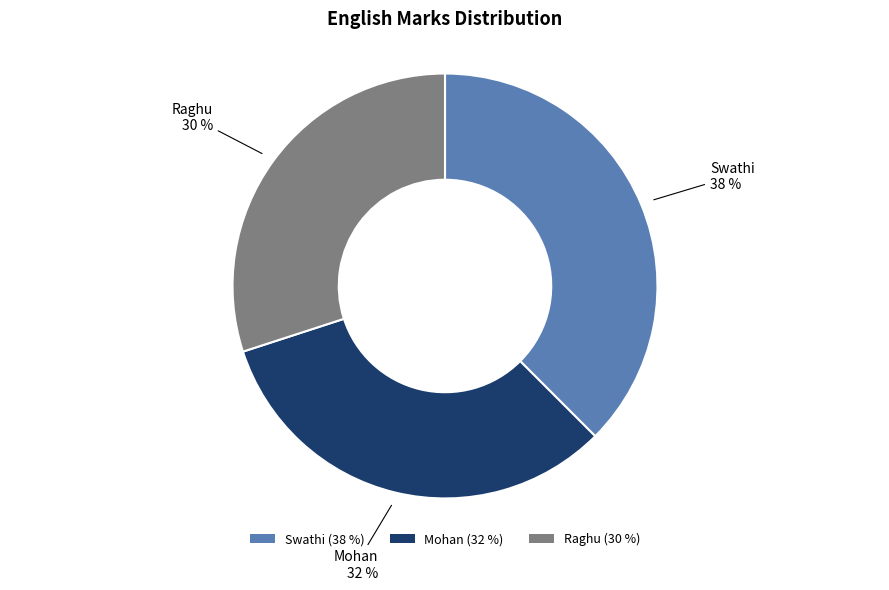

Which category has the smallest portion of the pie?

Raghu